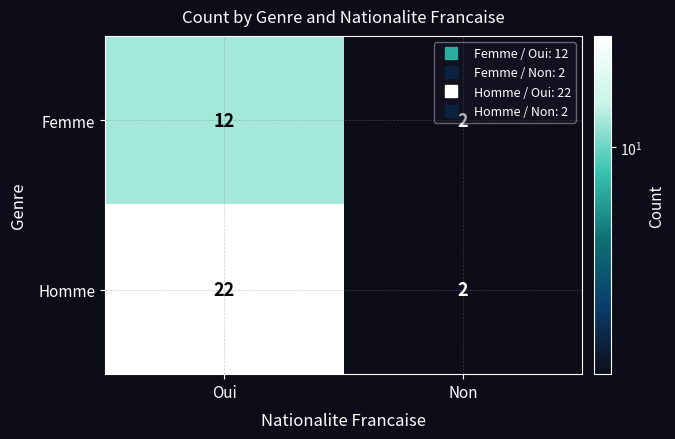

How many data points in Homme are less than 22?

1